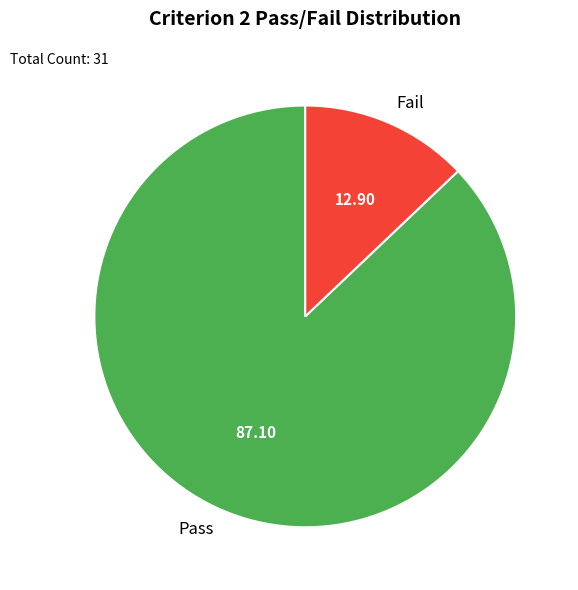

The Pass slice represents 74% of the pie. True or false?

False